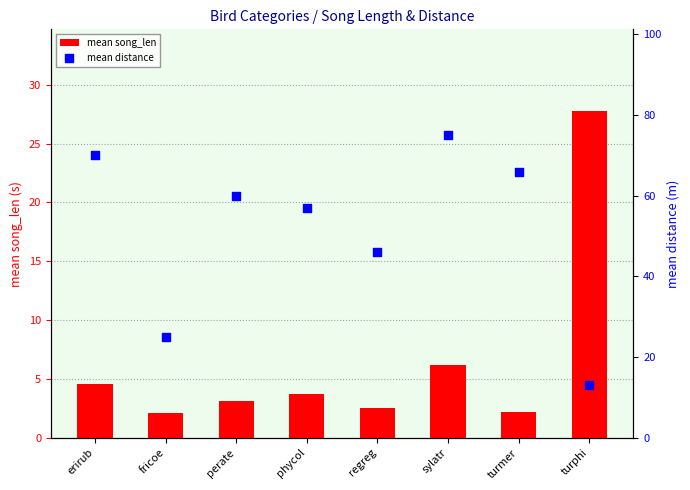

Is the value of mean distance at perate greater than the value of mean song_len at perate?

Yes